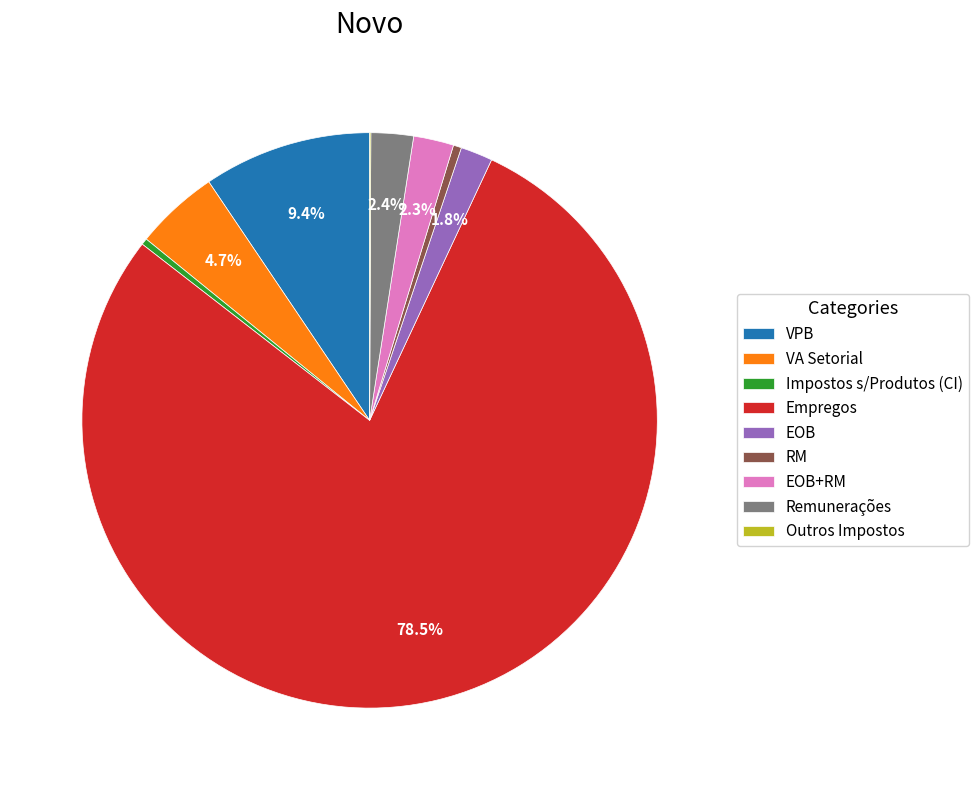

Is there any slice that represents more than half of the pie?

Yes